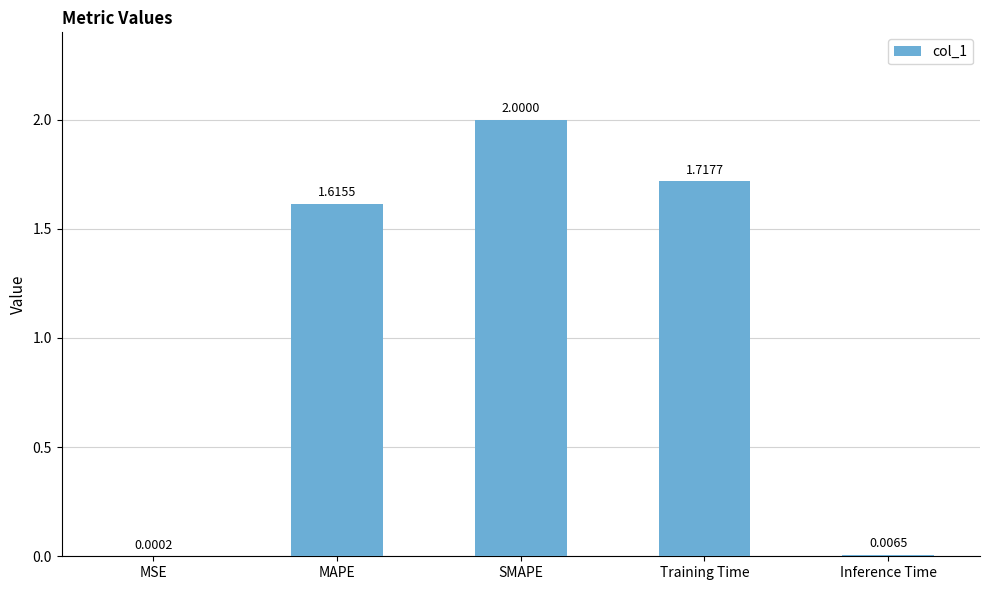

Are the bars horizontal?

No